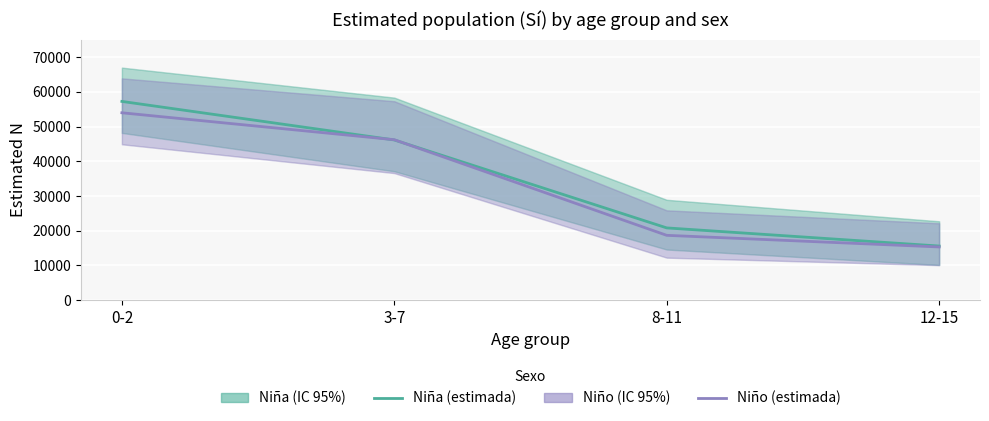

What is the difference between the maximum and minimum values in the Niño (estimada) series?

38656